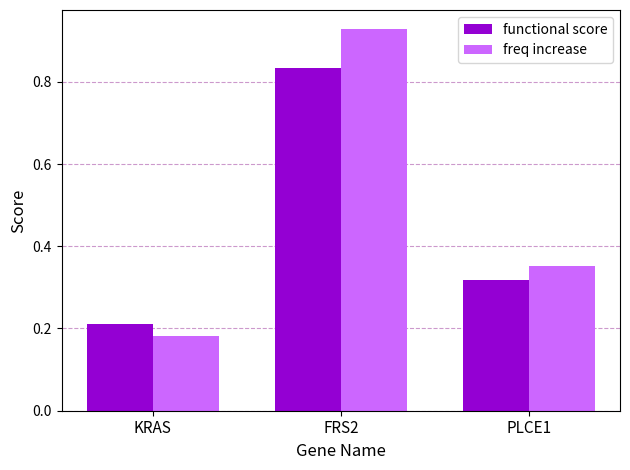

Is it true that freq increase equals 0.1 at KRAS?

False